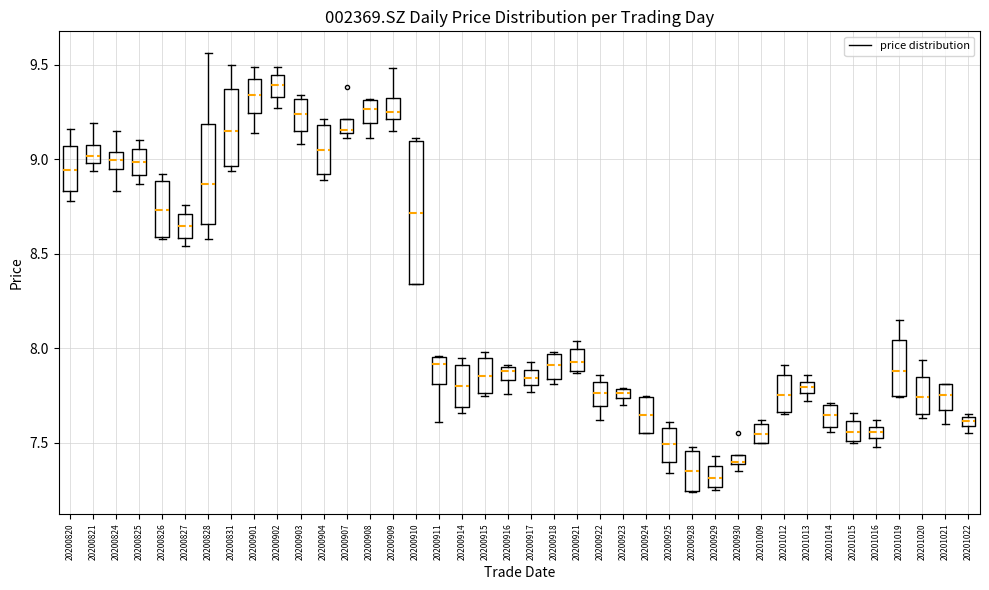

Which box is the tallest, from its lower edge to its upper edge?

20200910